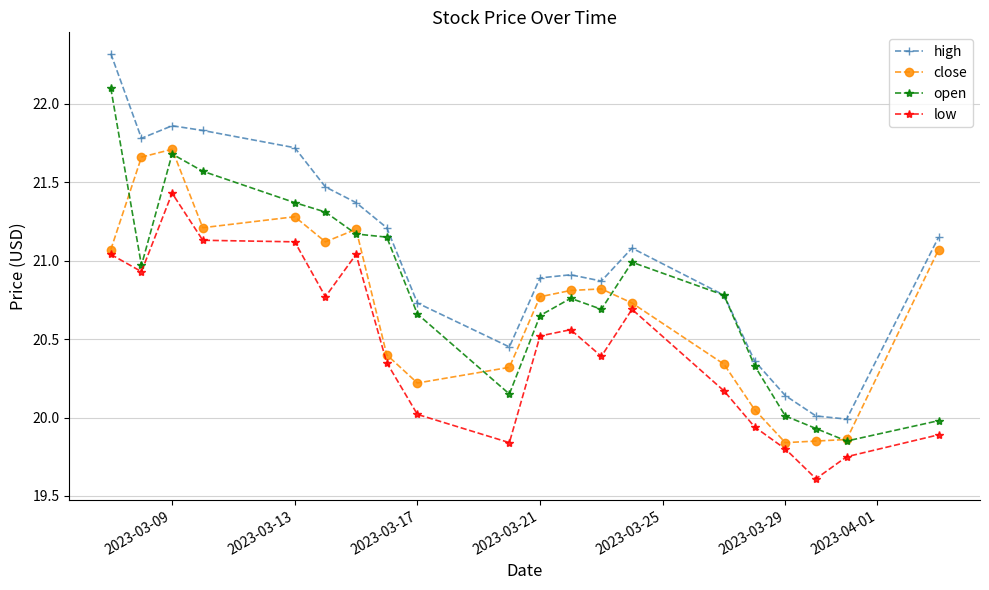

True or false: open has more than 0 points higher than both neighbors.

True